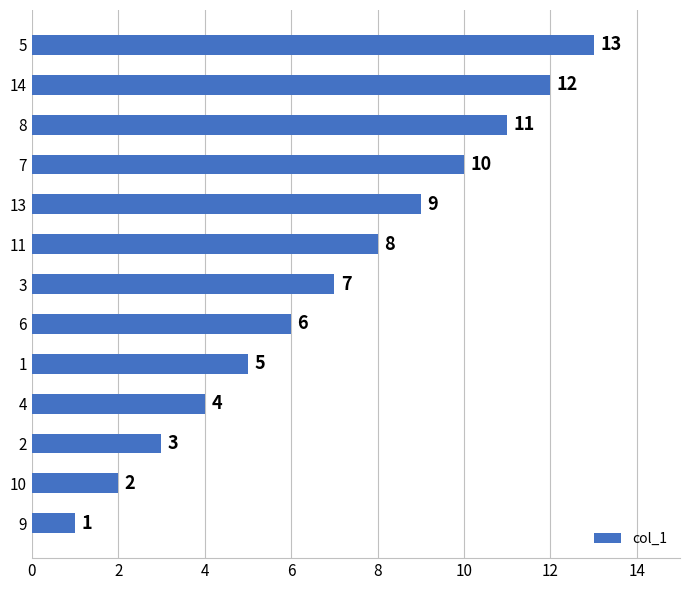

What is the difference between the second highest and second lowest values?

10